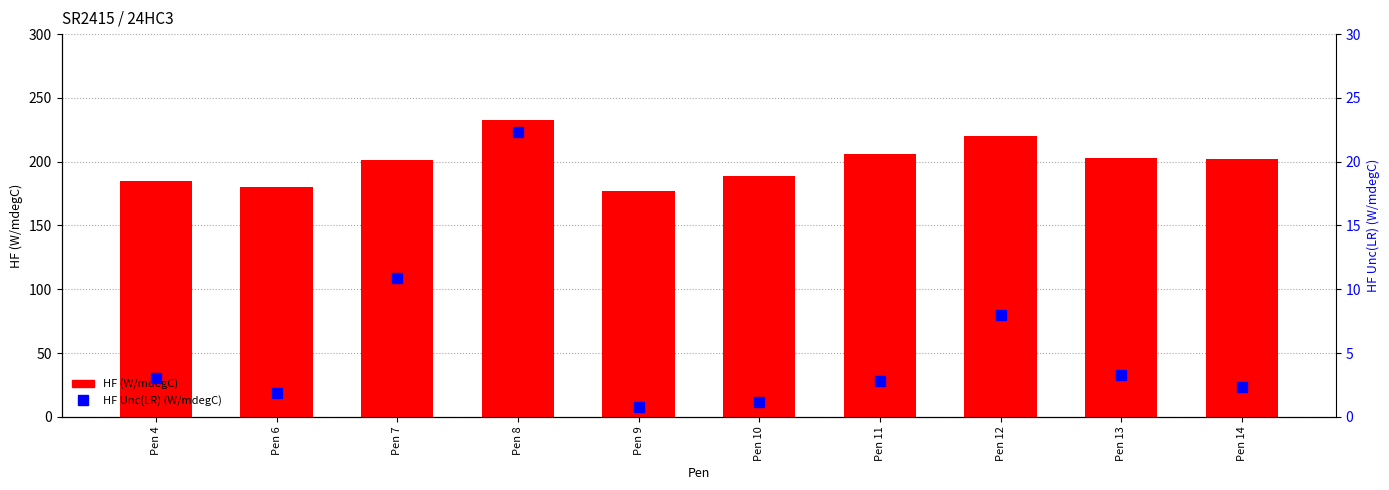

How many categories are shown in the chart?

10